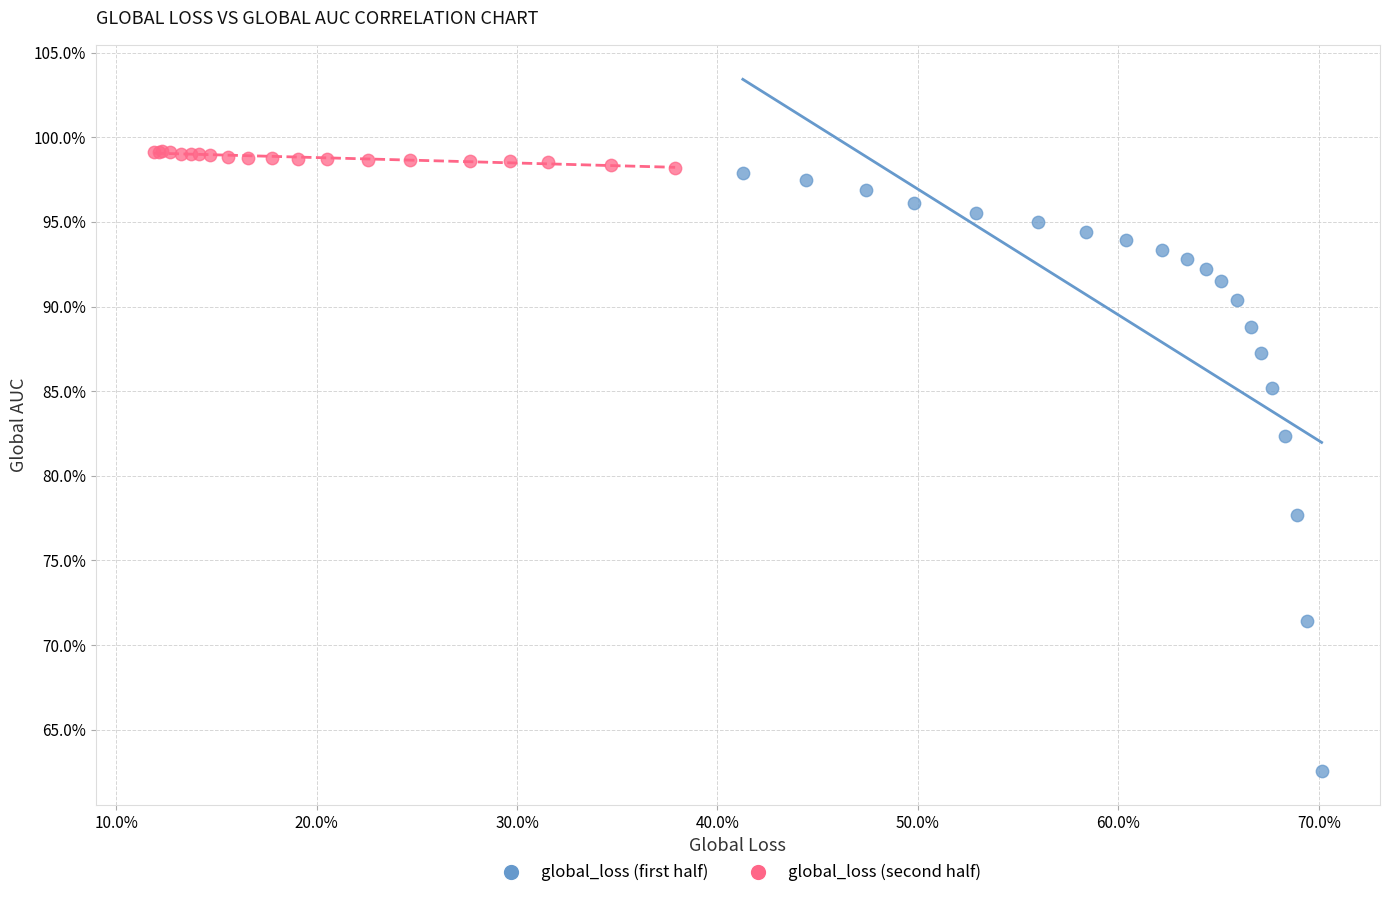

Which series contains the lowest Y value?

global_loss (first half)